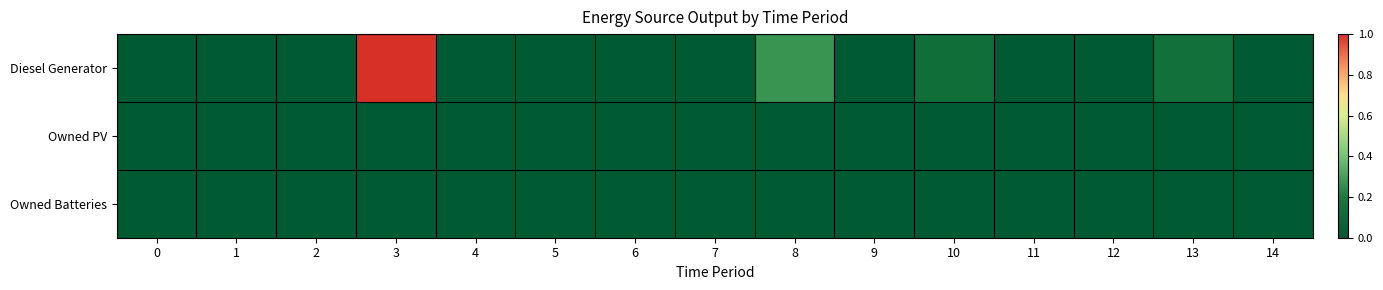

At how many categories does at least one series exceed 0?

4